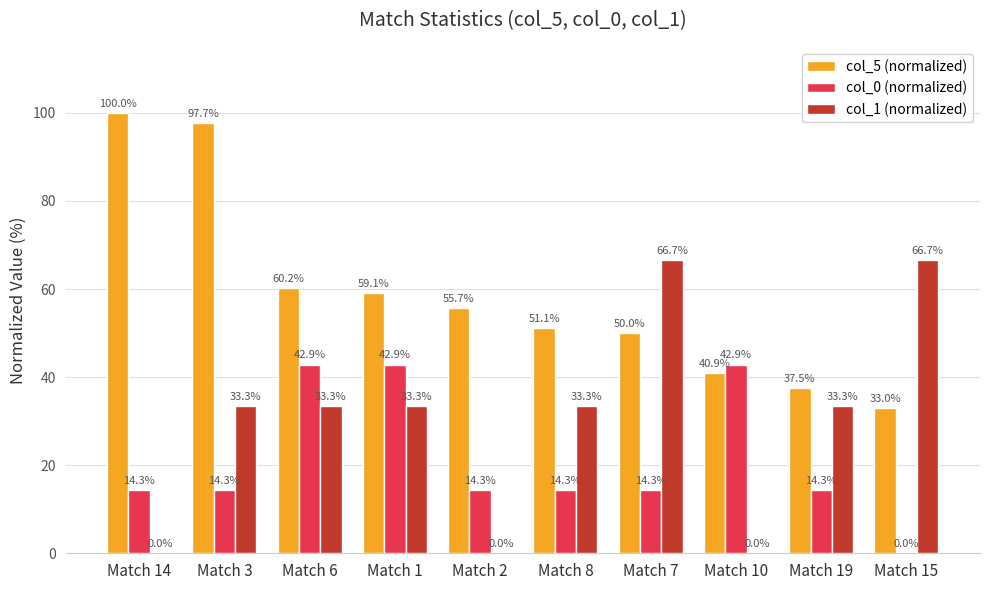

Reading left to right, extract all data points from this chart.

col_5 (normalized): 100.0	97.7	60.2	59.1	55.7	51.1	50.0	40.9	37.5	33.0
col_0 (normalized): 14.3	14.3	42.9	42.9	14.3	14.3	14.3	42.9	14.3	0.0
col_1 (normalized): 0.0	33.3	33.3	33.3	0.0	33.3	66.7	0.0	33.3	66.7